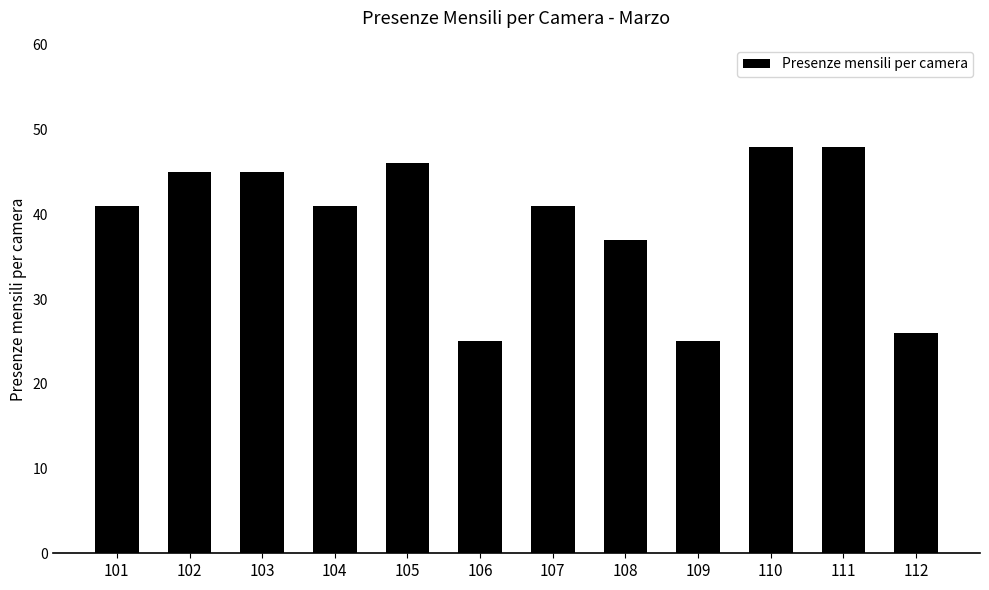

The chart shows a value of 11 at 112. True or false?

False